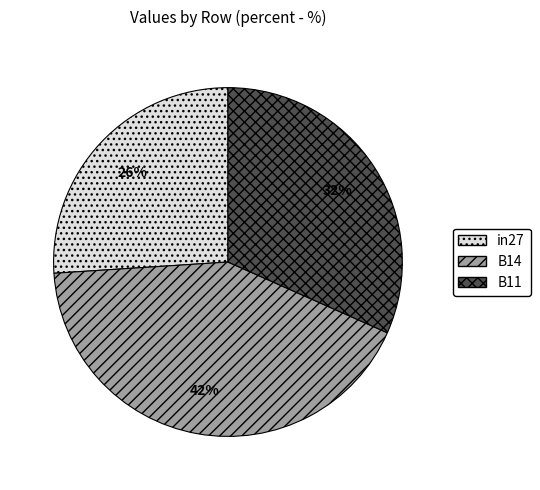

Is the sum of B14 and in27 greater than half?

Yes